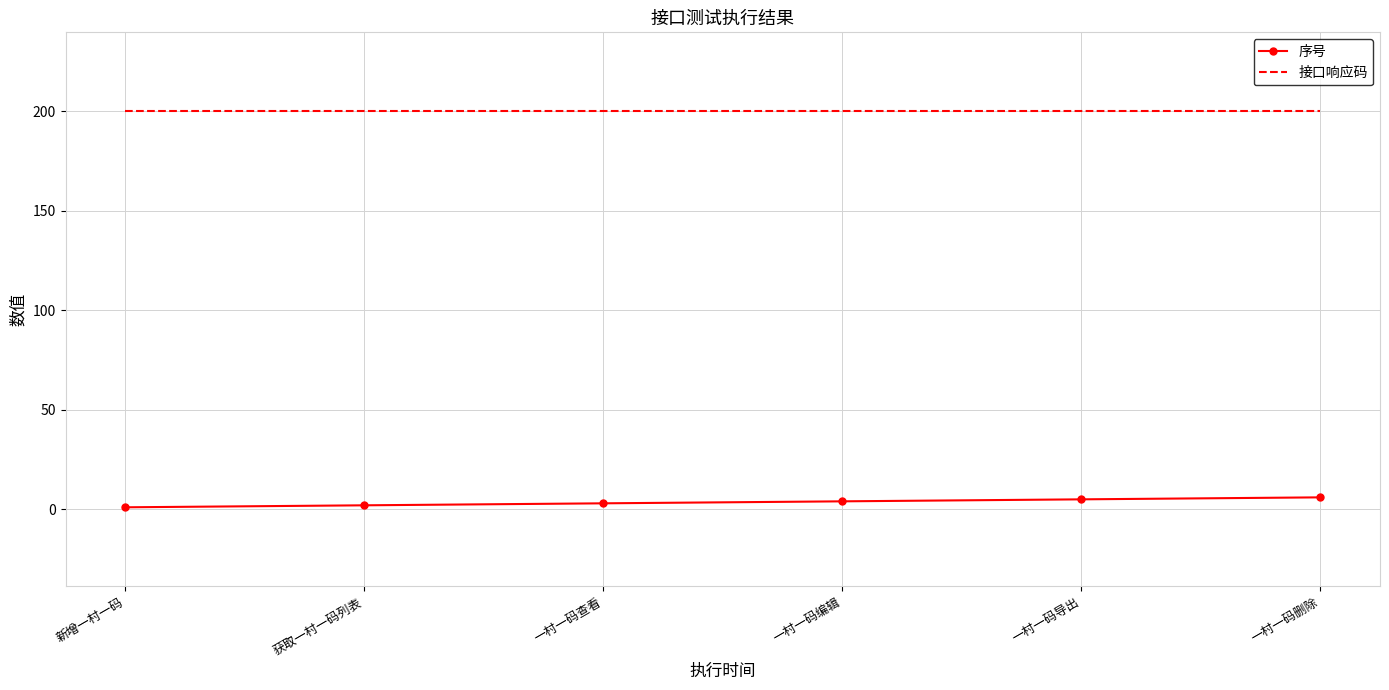

What is the lowest value of the 接口响应码 series?

200